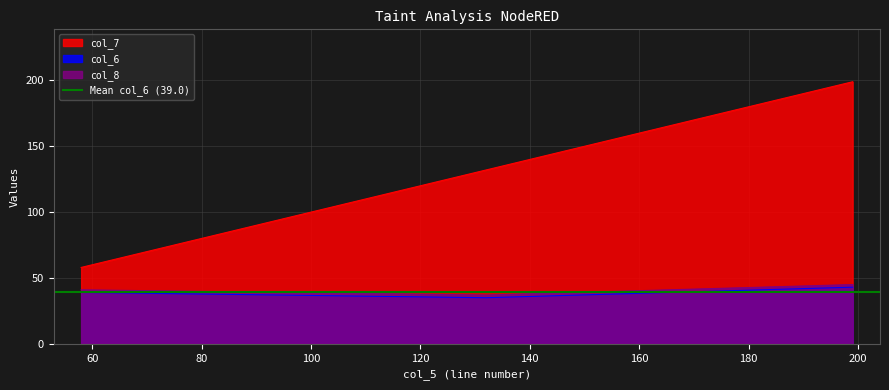

What is the total value across all series at 132?

204